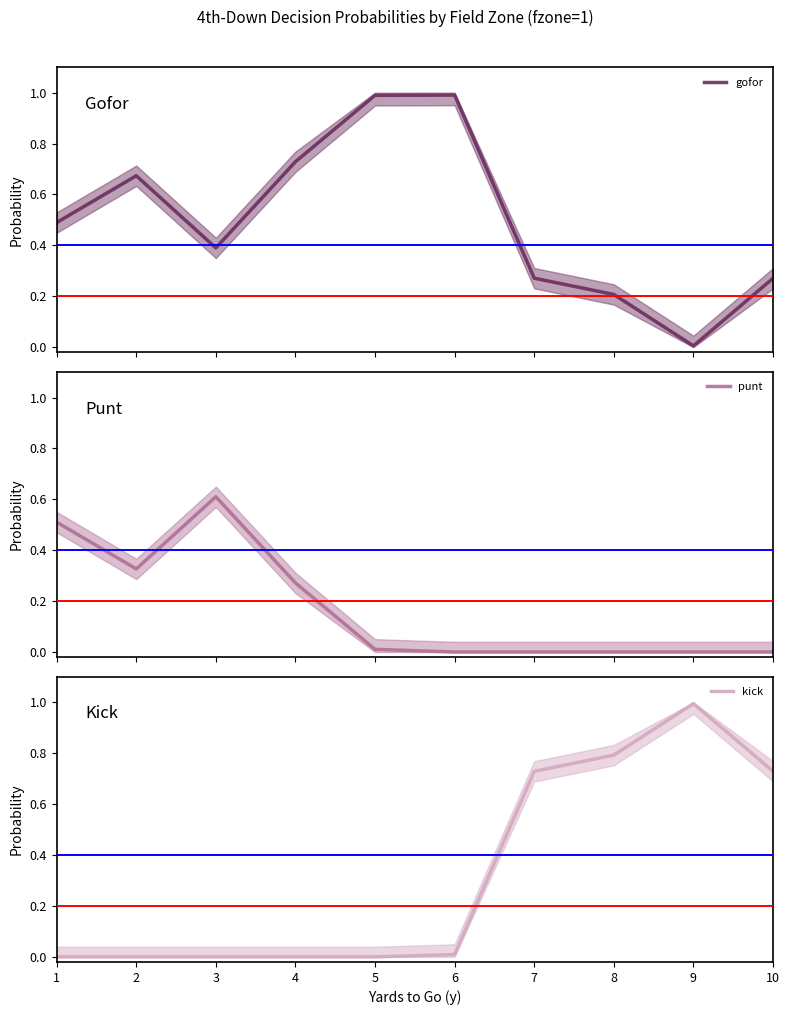

How many lines are shown in the chart?

3